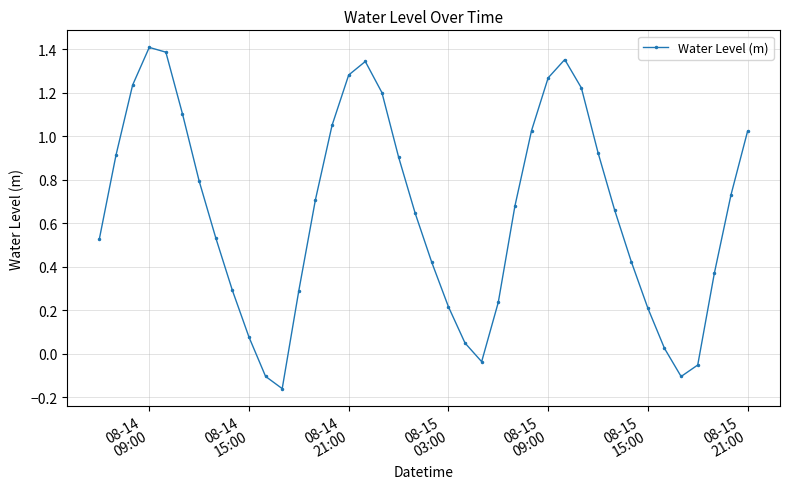

True or false: the data has more than 2 interior local peaks.

True